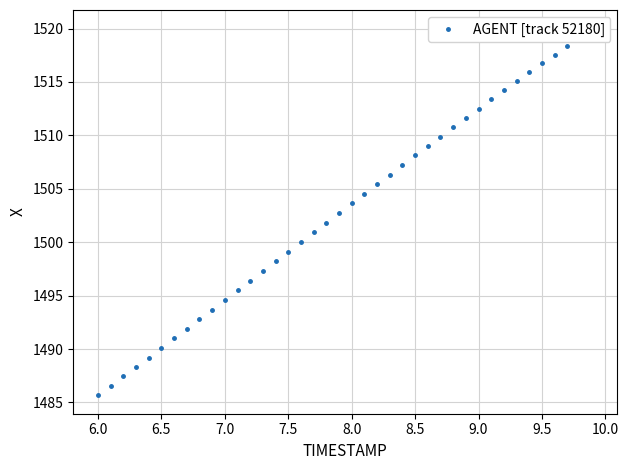

True or false: the data has more than 2 interior local peaks.

False